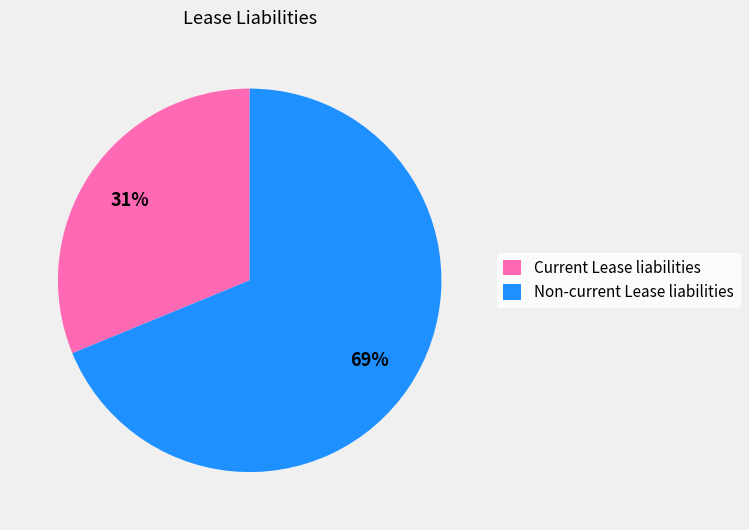

To the nearest percent, what percentage of the pie is Current Lease liabilities?

31%